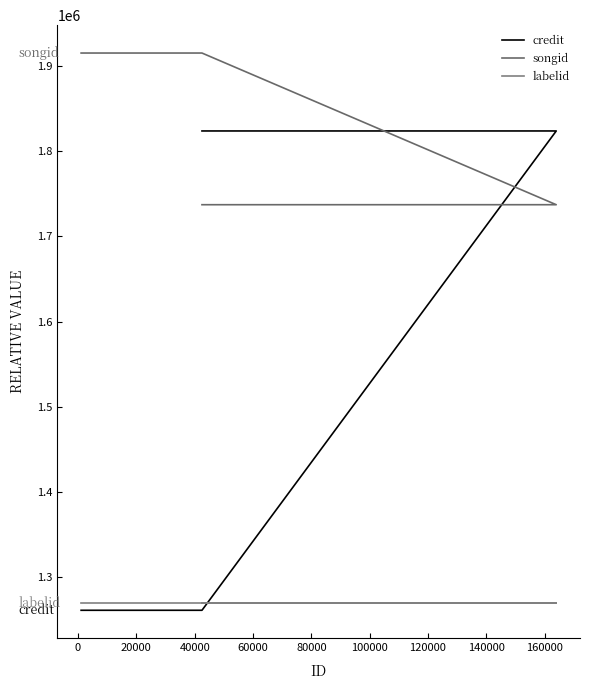

Rank the series by their maximum value, from lowest to highest.

labelid, credit, songid